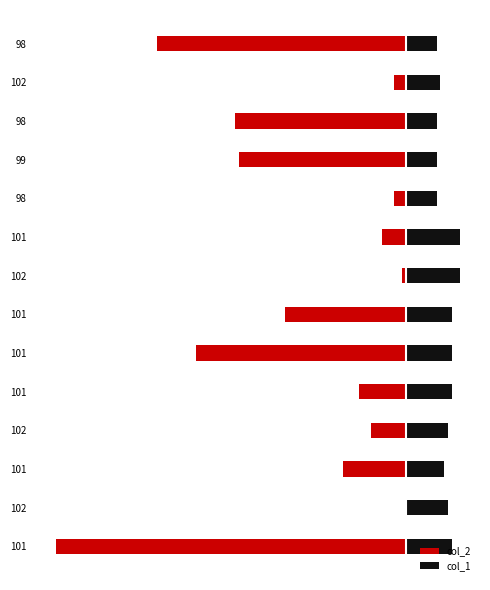

How many data points does each series have?

14